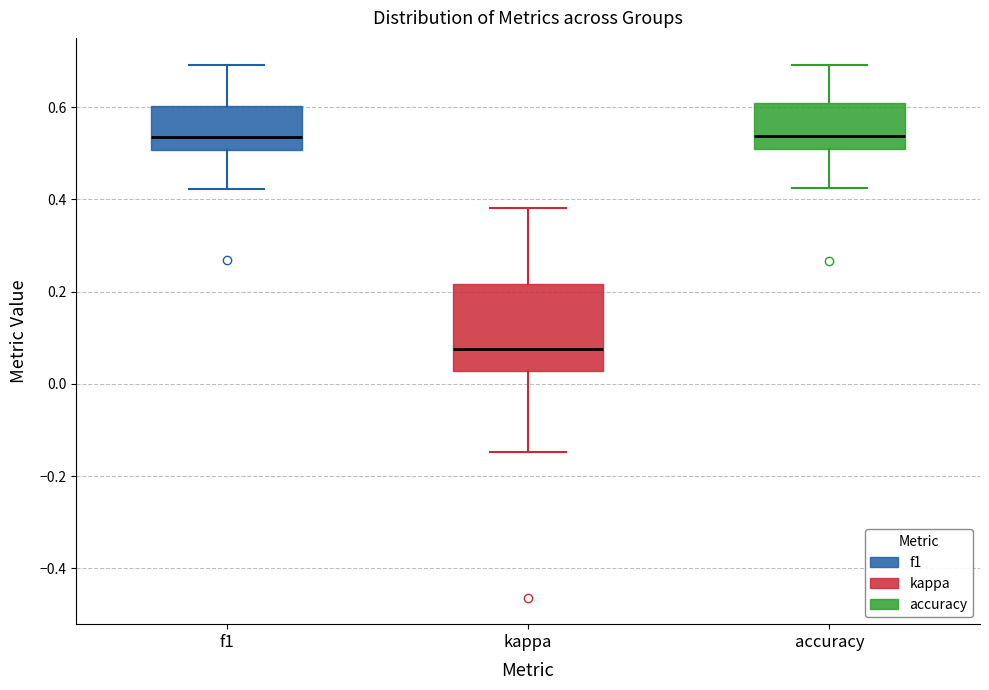

Which box is the tallest, from its lower edge to its upper edge?

kappa